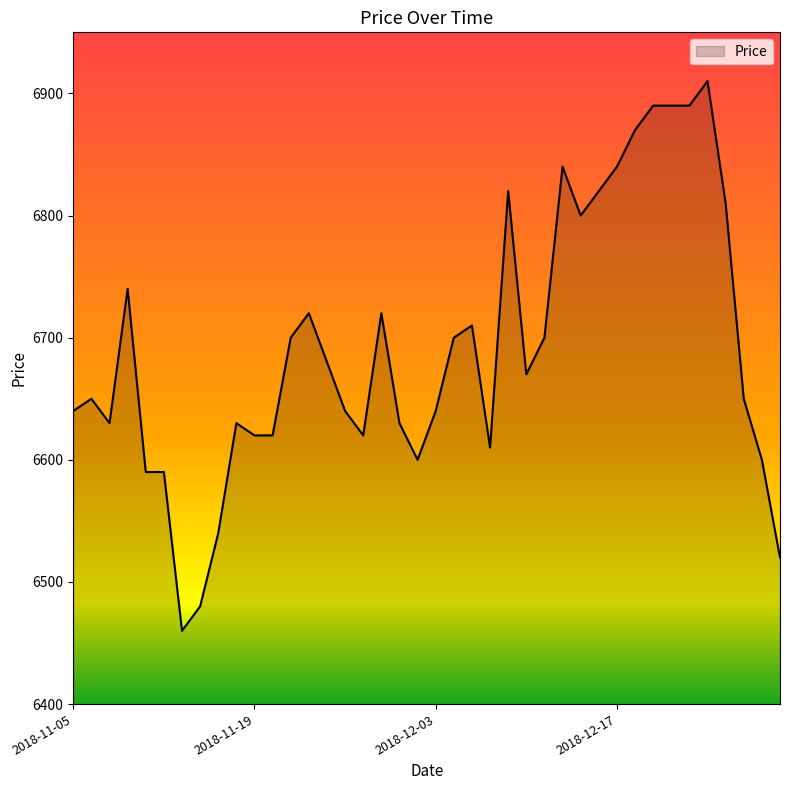

Reading left to right, what are all the values shown in this chart?

6640	6650	6630	6740	6590	6590	6460	6480	6540	6630	6620	6620	6700	6720	6680	6640	6620	6720	6630	6600	6640	6700	6710	6610	6820	6670	6700	6840	6800	6820	6840	6870	6890	6890	6890	6910	6810	6650	6600	6520